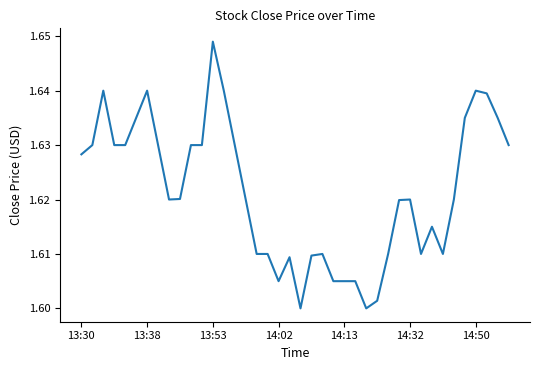

What is the greatest value displayed?

1.6